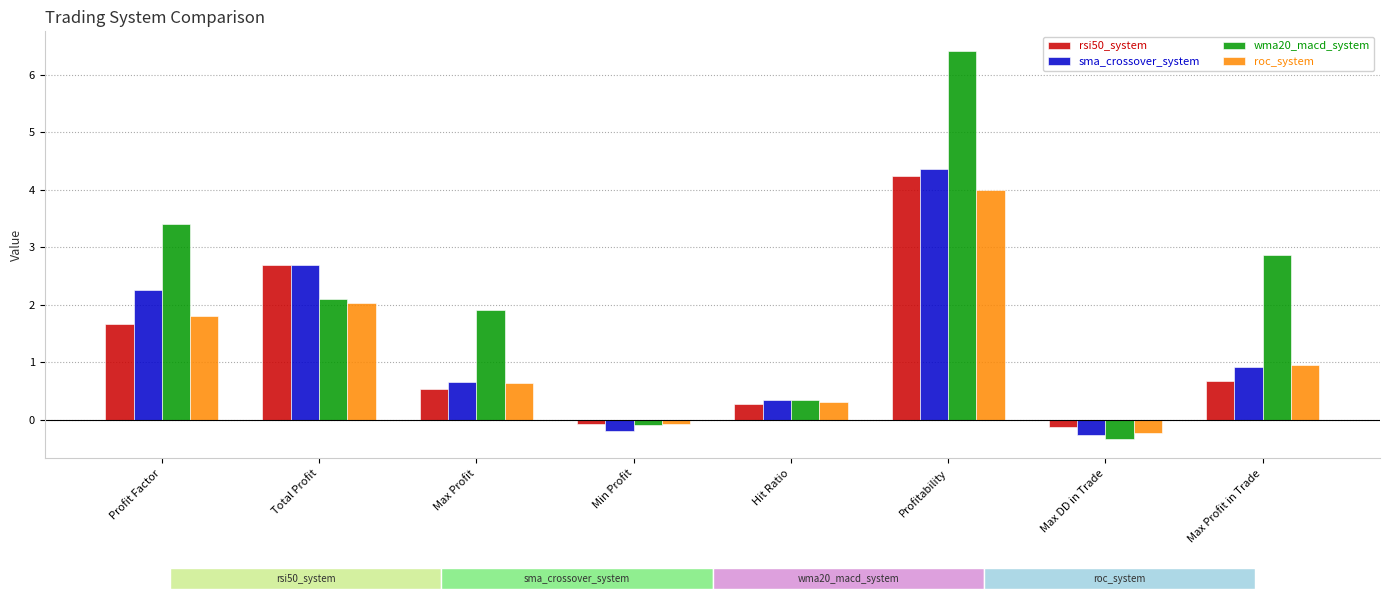

What position from the left is Min Profit?

4